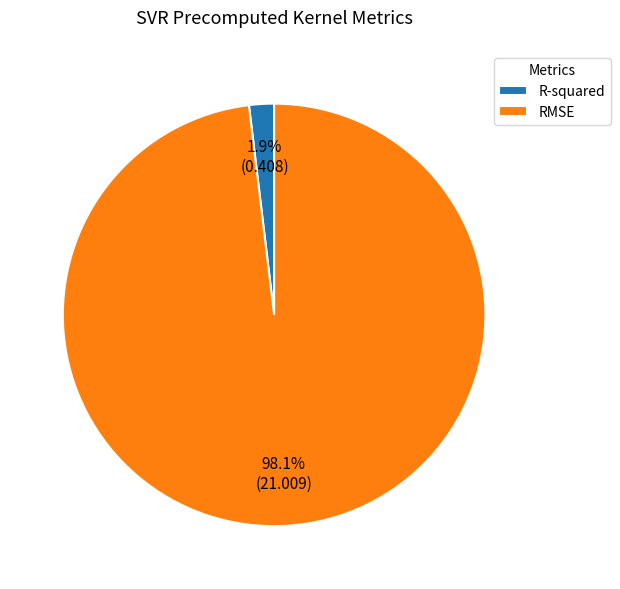

To the nearest percent, what percentage of the pie is R-squared?

2%